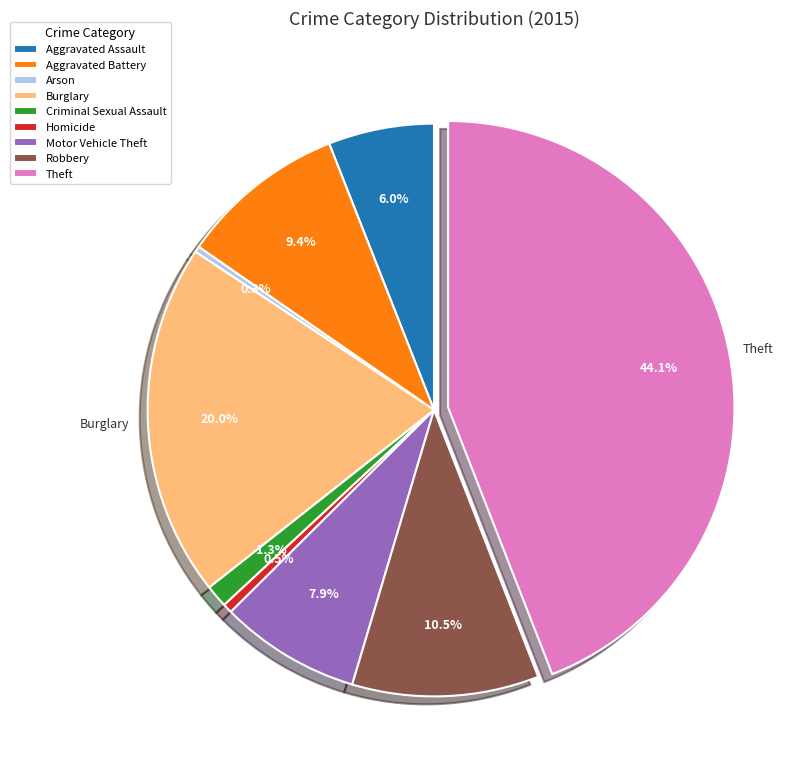

Do Aggravated Assault and Motor Vehicle Theft together represent more than half of the pie?

No